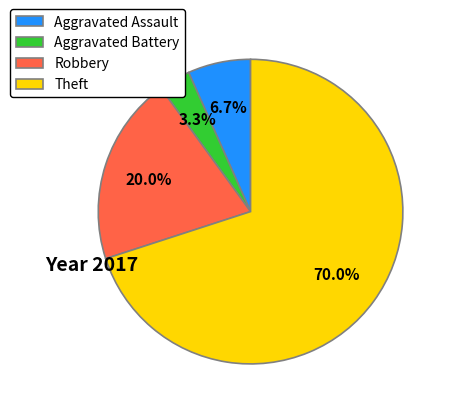

How many slices are in this pie chart?

4